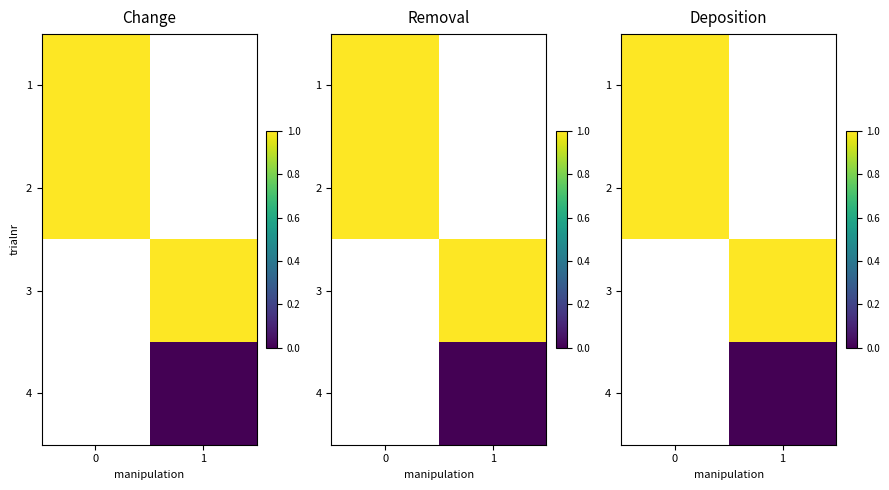

The value of 3 at 1 is 1.5. True or false?

False